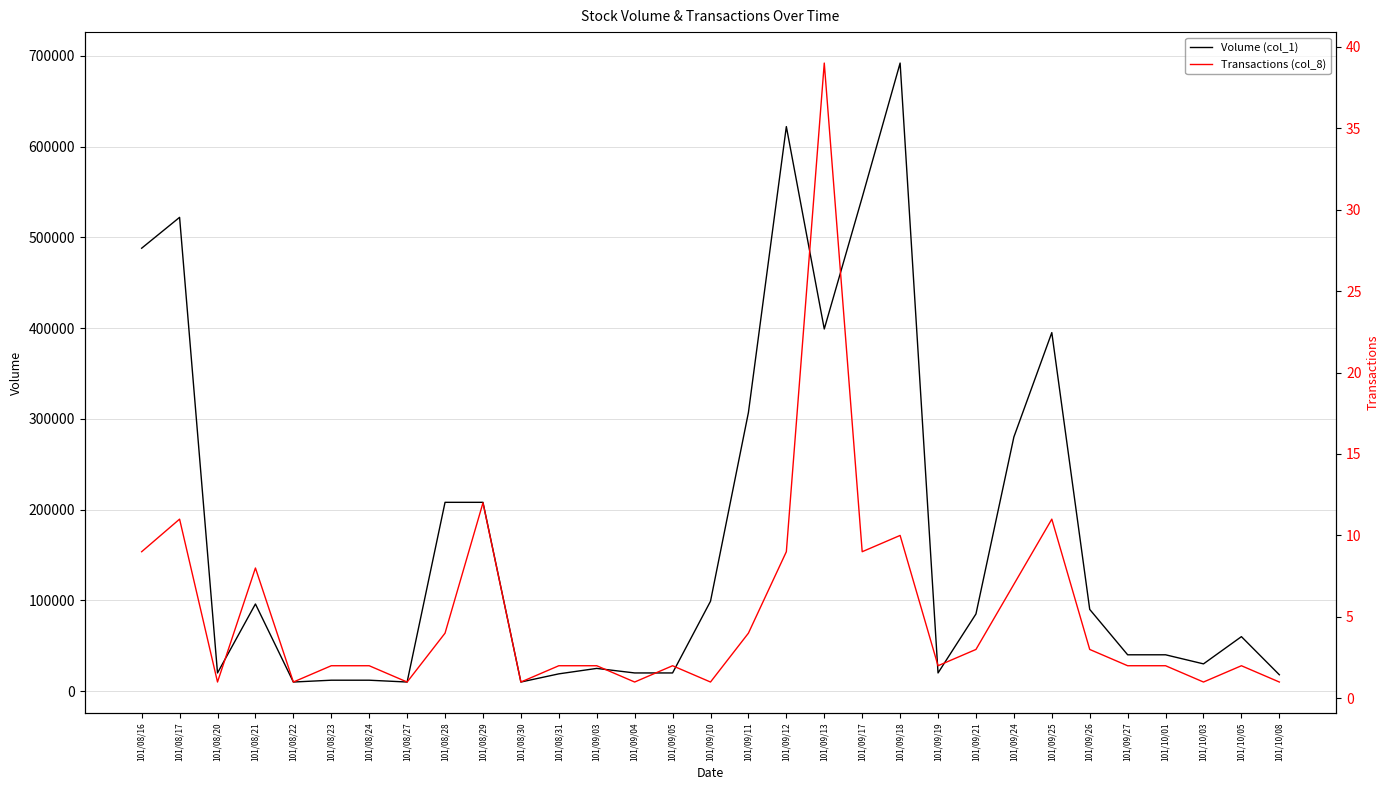

Where is Volume (col_1) nearest to the value 351000?

101/09/11